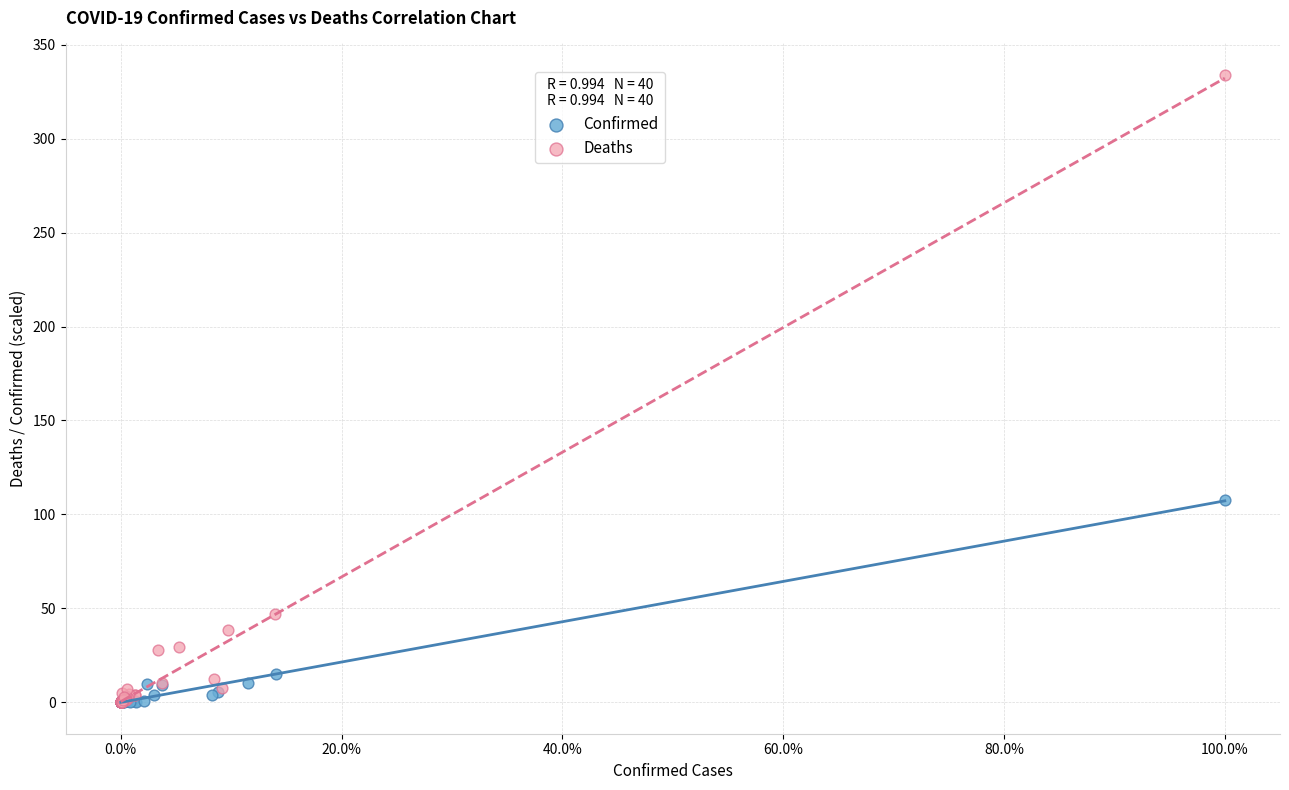

Which series has the largest Y range (max minus min)?

Deaths